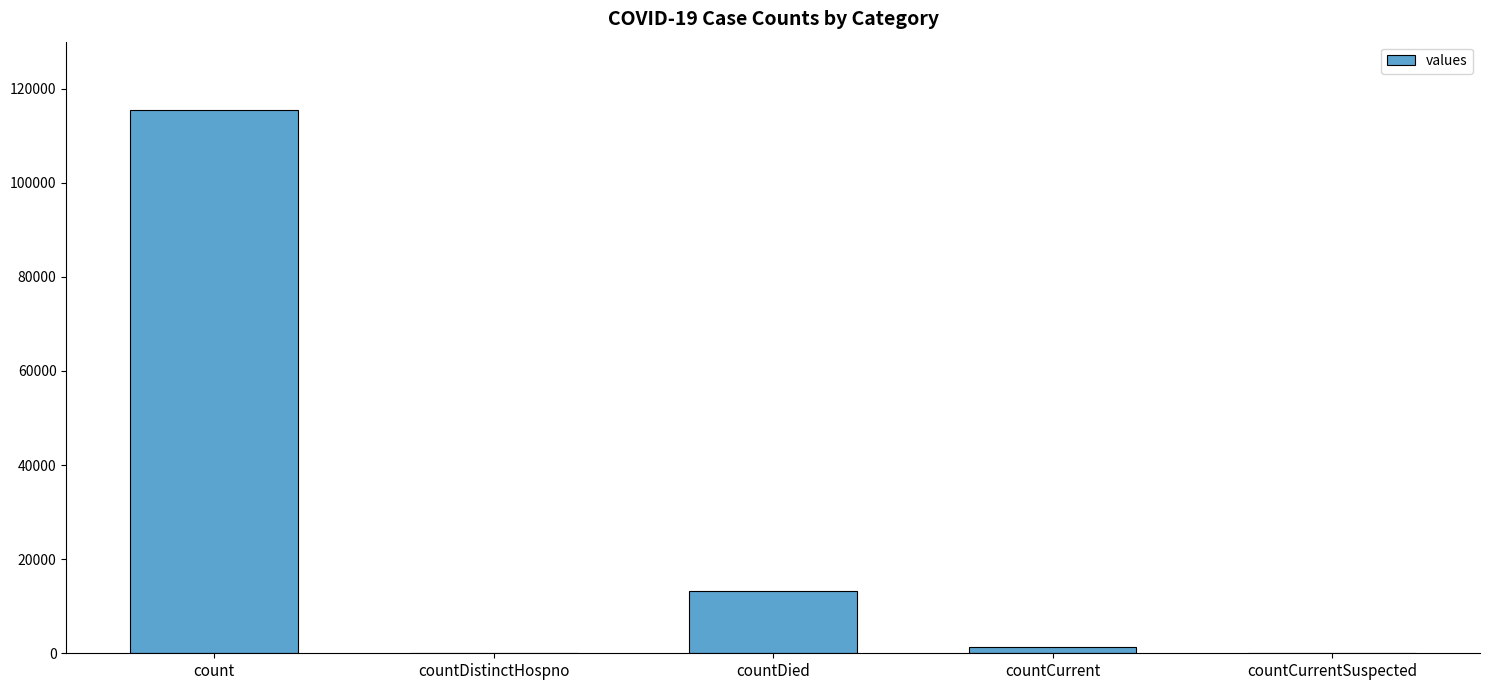

Are the bars horizontal?

No